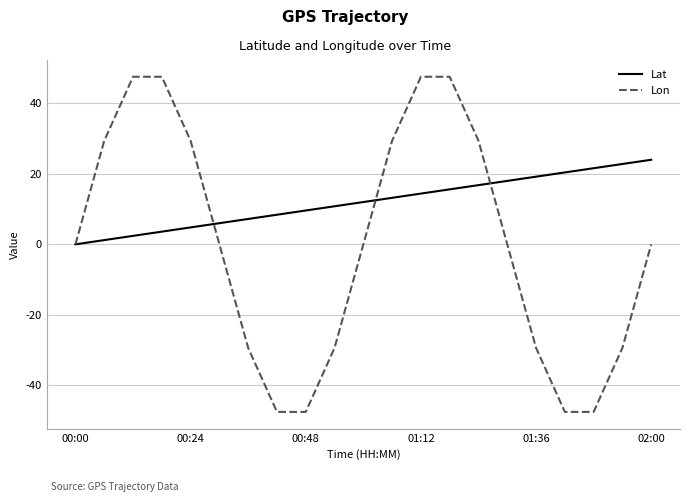

What is the lowest value of the Lon series?

-47.6